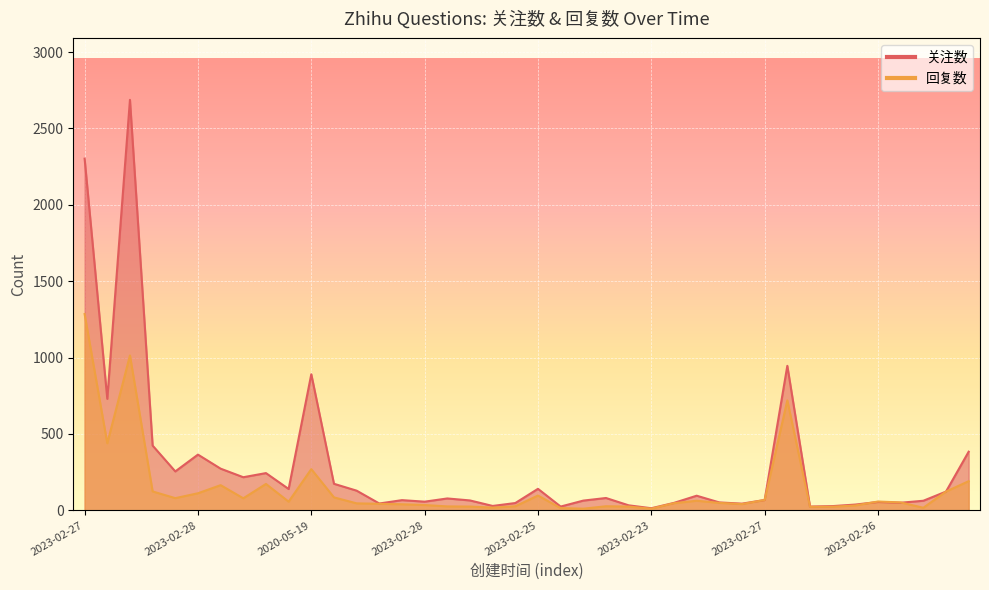

At how many categories does at least one series exceed 131?

15